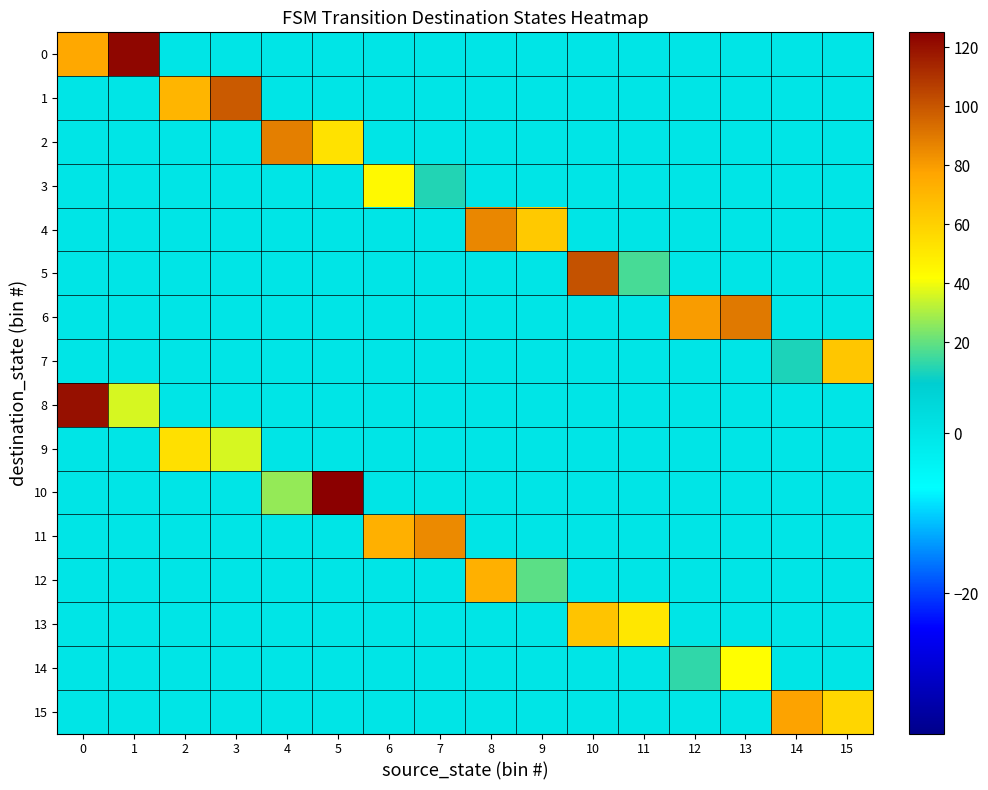

What is the spread (max minus min) of values at 2?

71